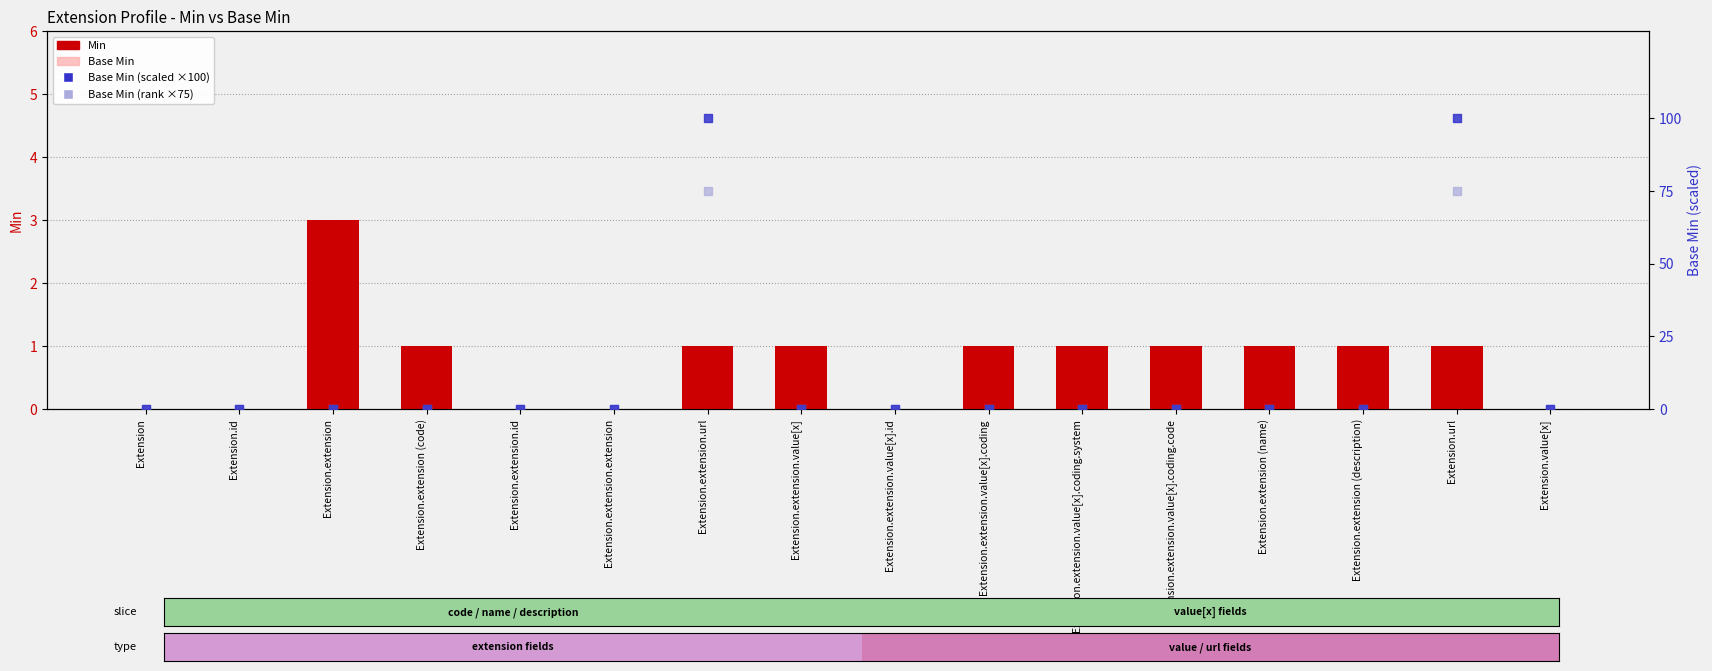

Which series contains the highest Y value?

Base Min (scaled)